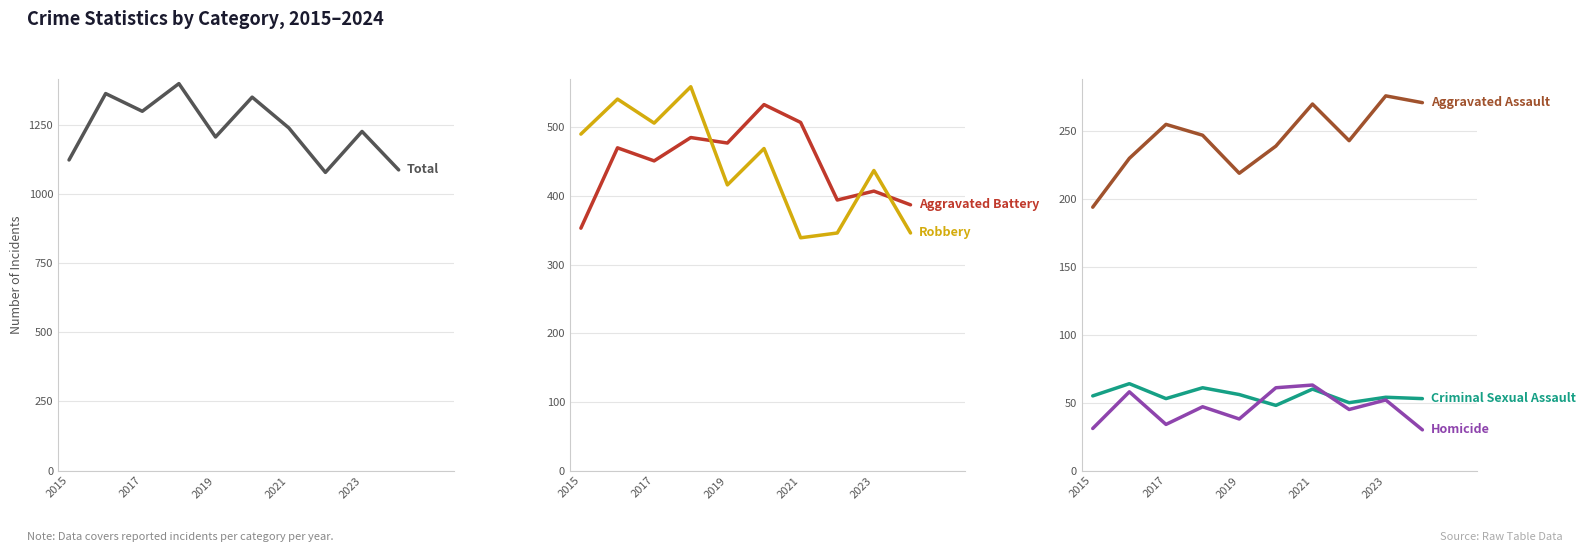

True or false: Aggravated Battery has more than 2 points higher than both neighbors.

True